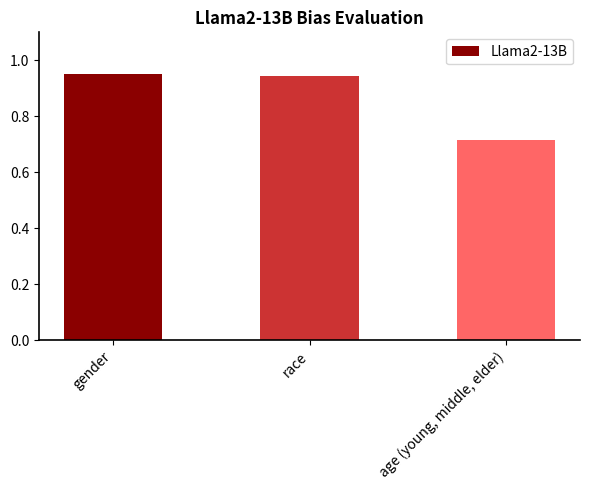

What is the sum of the values at age (young, middle, elder) and gender?

1.7